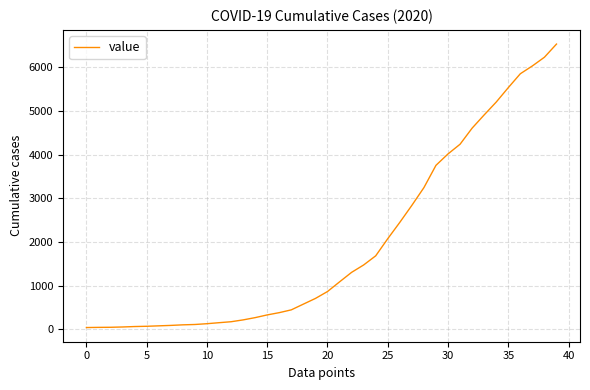

What is the greatest value displayed?

6529